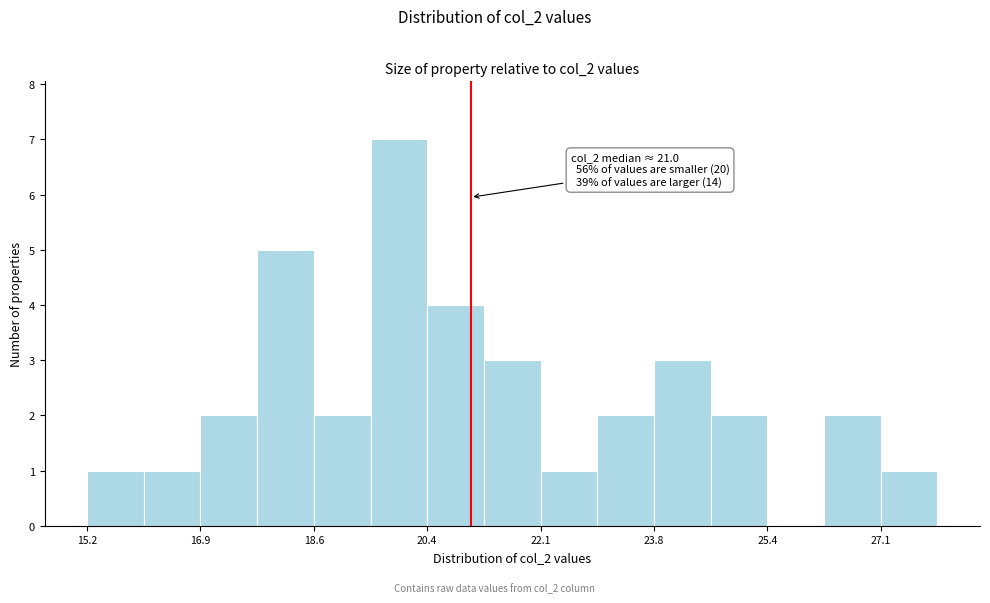

Which range on the x-axis has the tallest bar?

19.50 to 20.35